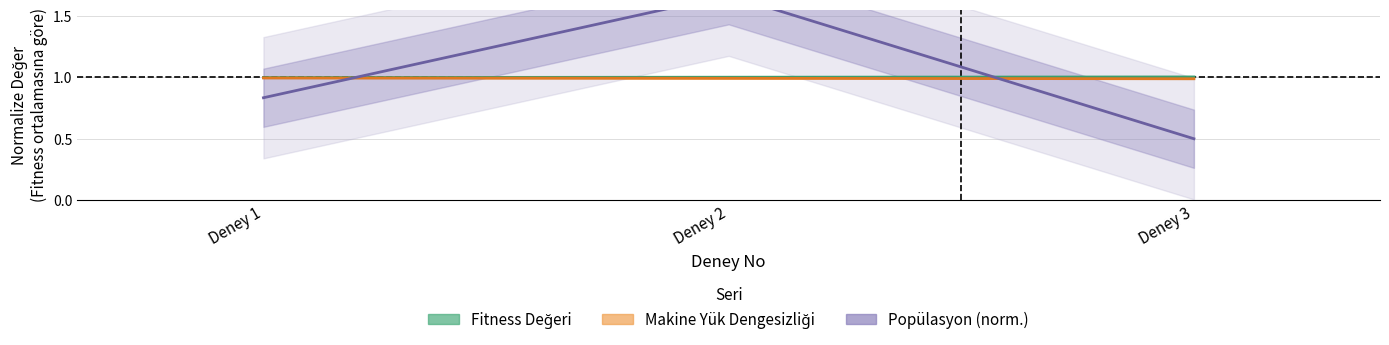

Reading left to right, extract all data points from this chart.

Fitness Değeri: 1.0	1.0	1.0
Makine Yük Dengesizliği: 1.0	1.0	1.0
Popülasyon (norm.): 0.8	1.7	0.5